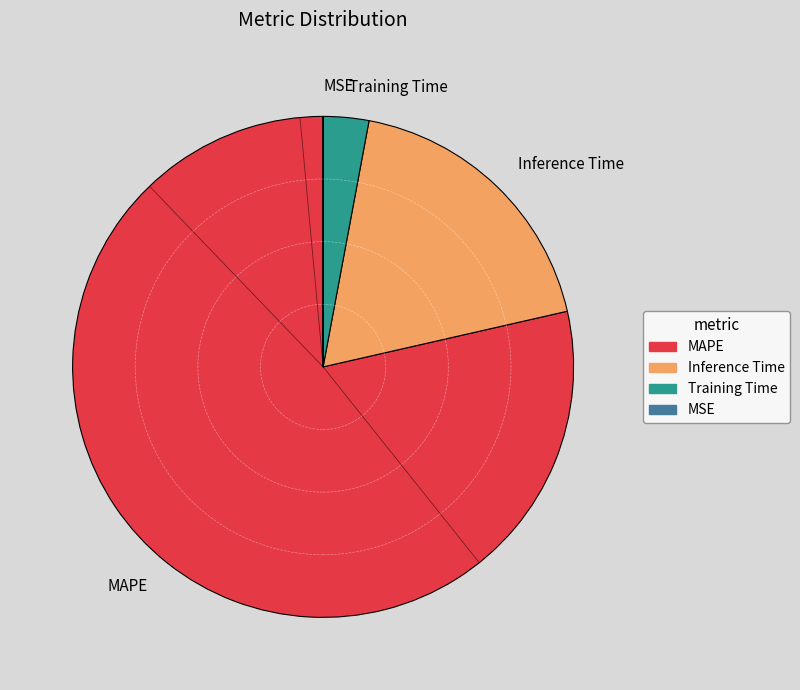

Is it true that Inference Time is 4% of the pie?

False